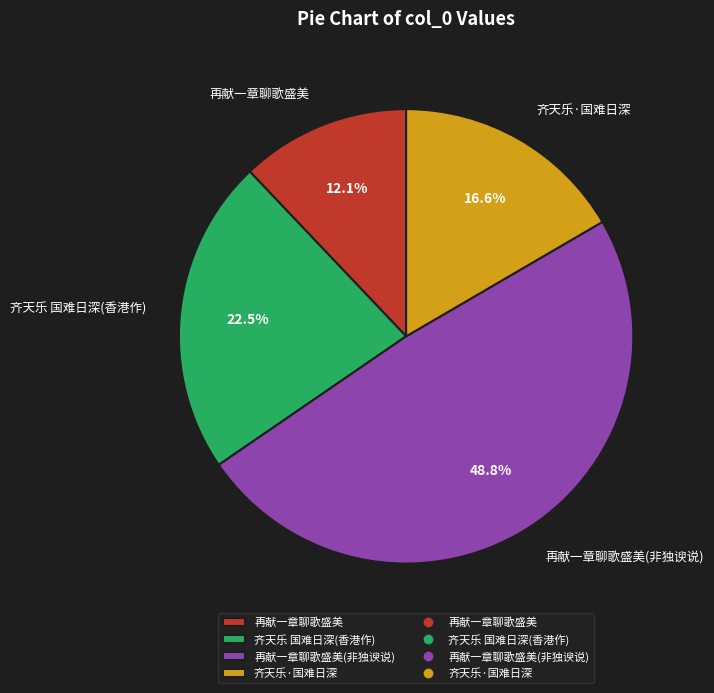

What is the smallest slice in the pie chart?

再献一章聊歌盛美